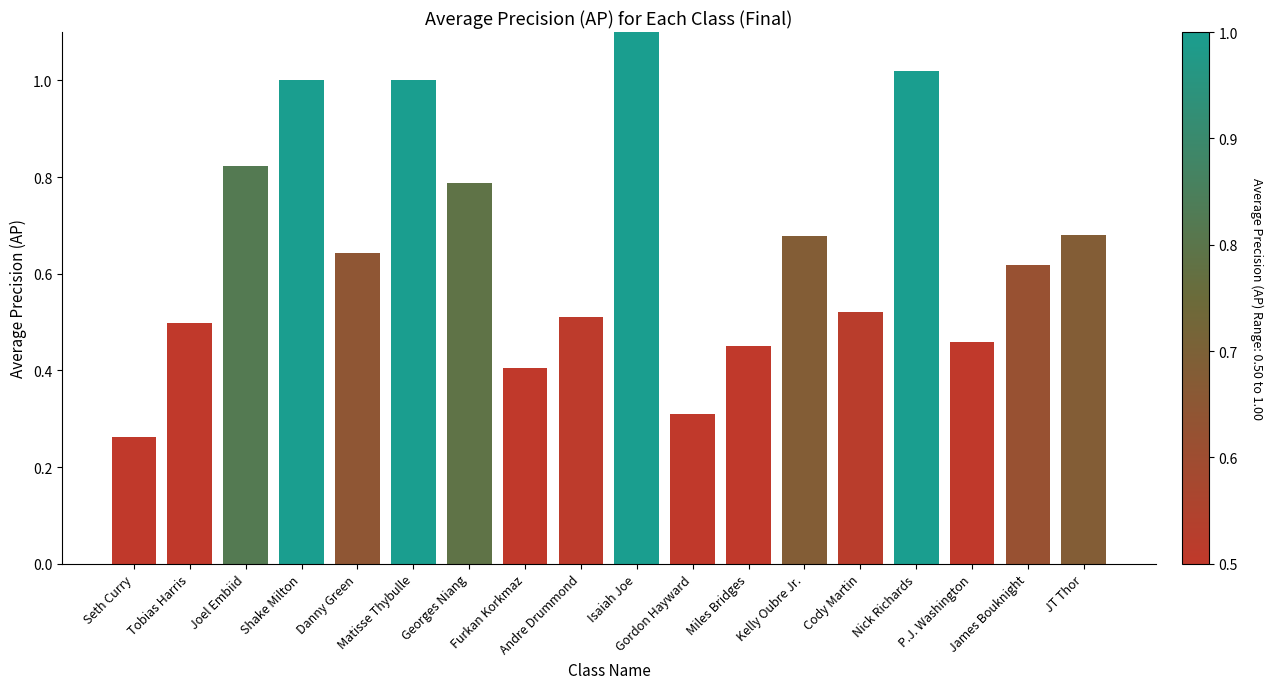

True or false: the data shows 0.8 at Tobias Harris.

False